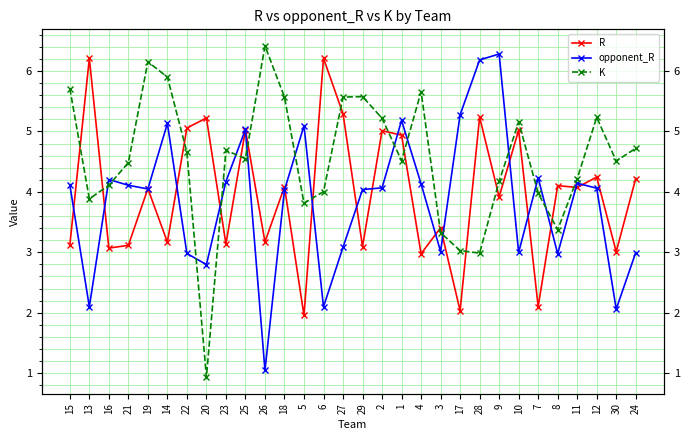

Between 9 and 11, which is larger?

11